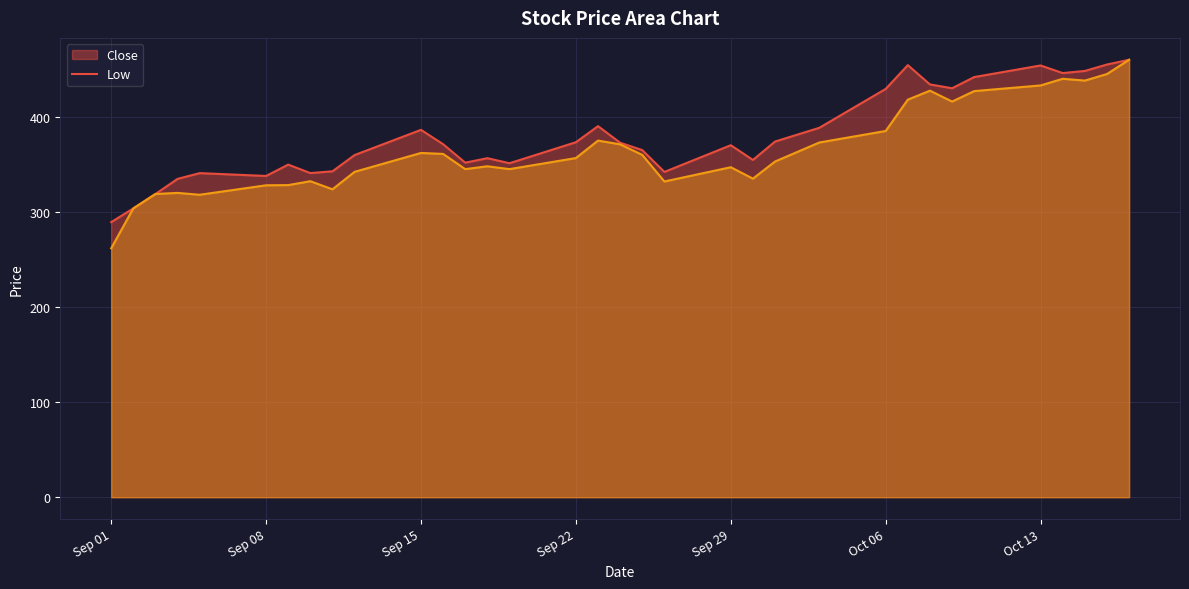

What is the total value across all series at 2025-09-12?

702.0